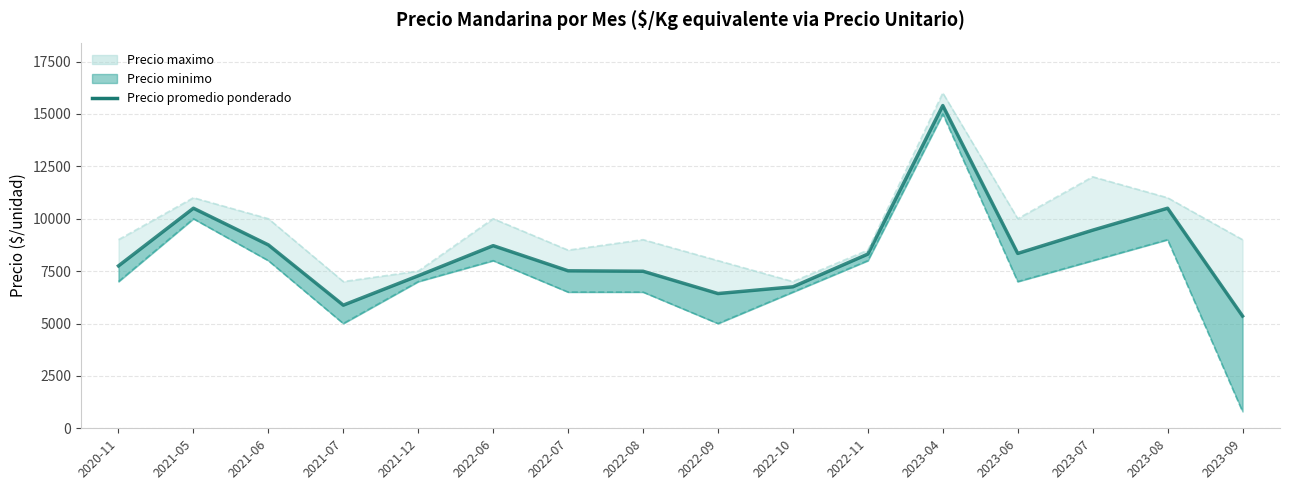

Where is the first local maximum?

2021-05